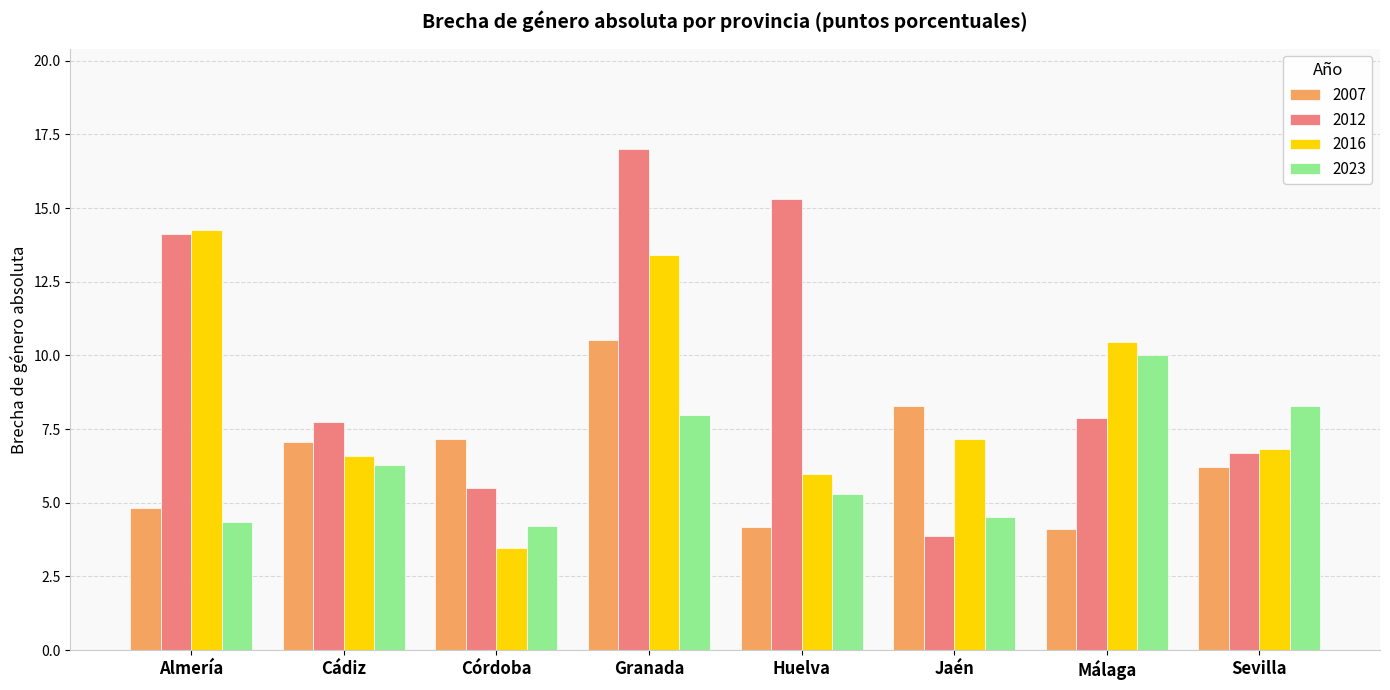

Which series has the widest spread of values?

2012